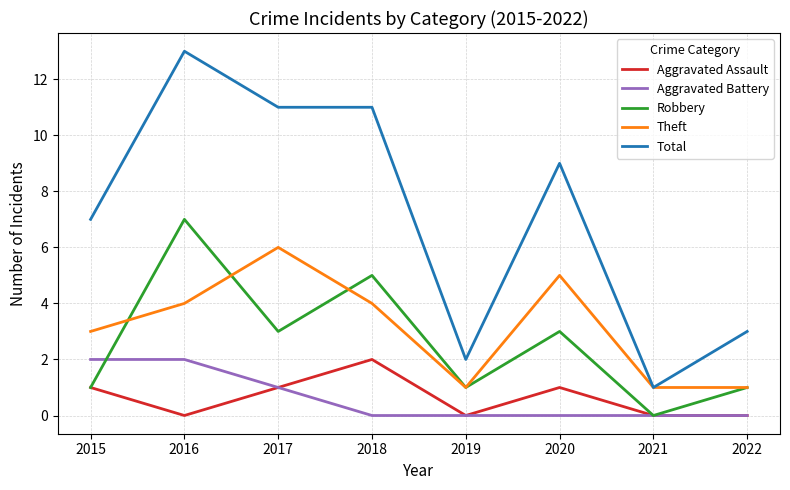

How many lines are shown in the chart?

5